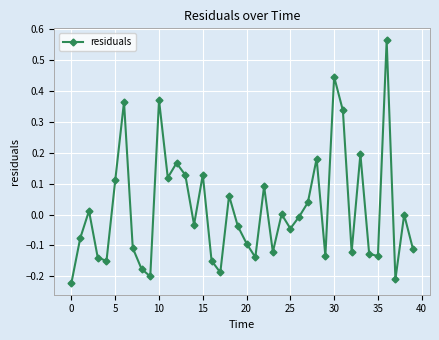

How many interior local valleys (lower than both neighbors) does the data have?

12